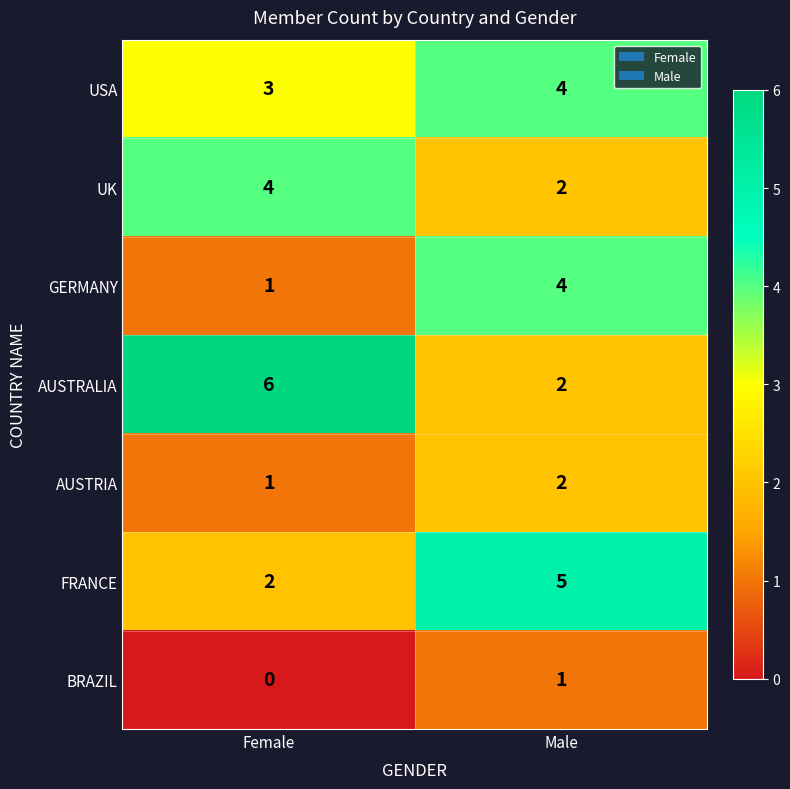

What is the sum of the UK values at Male and Female?

6